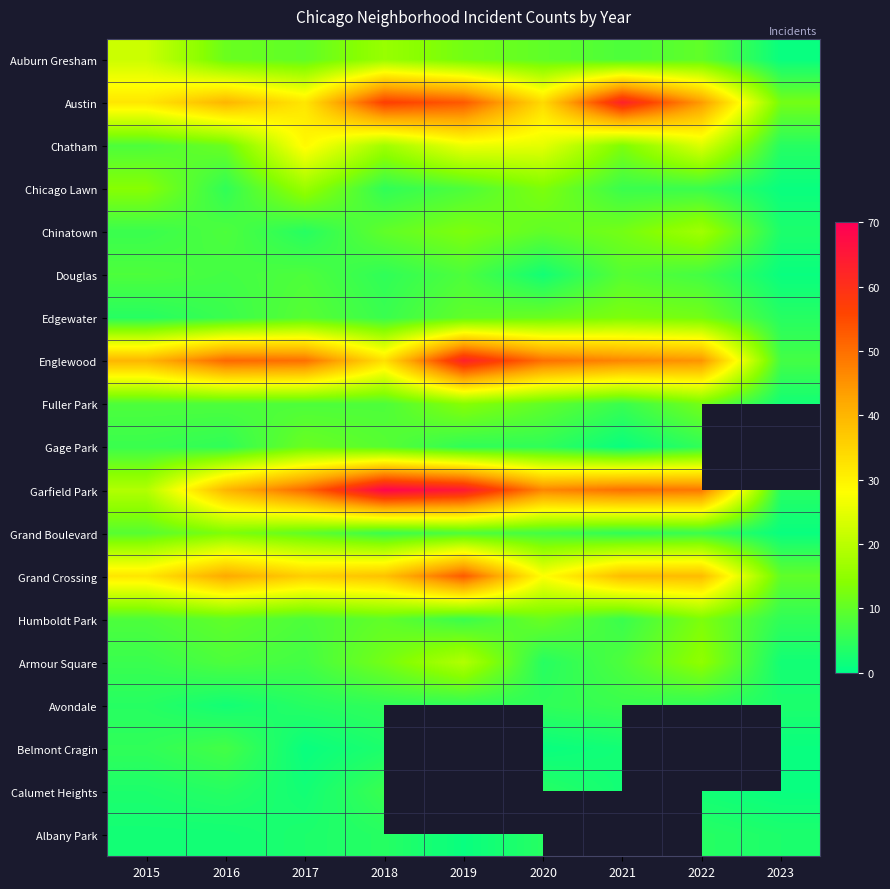

The value of Auburn Gresham at 2021 is 14.1. True or false?

False